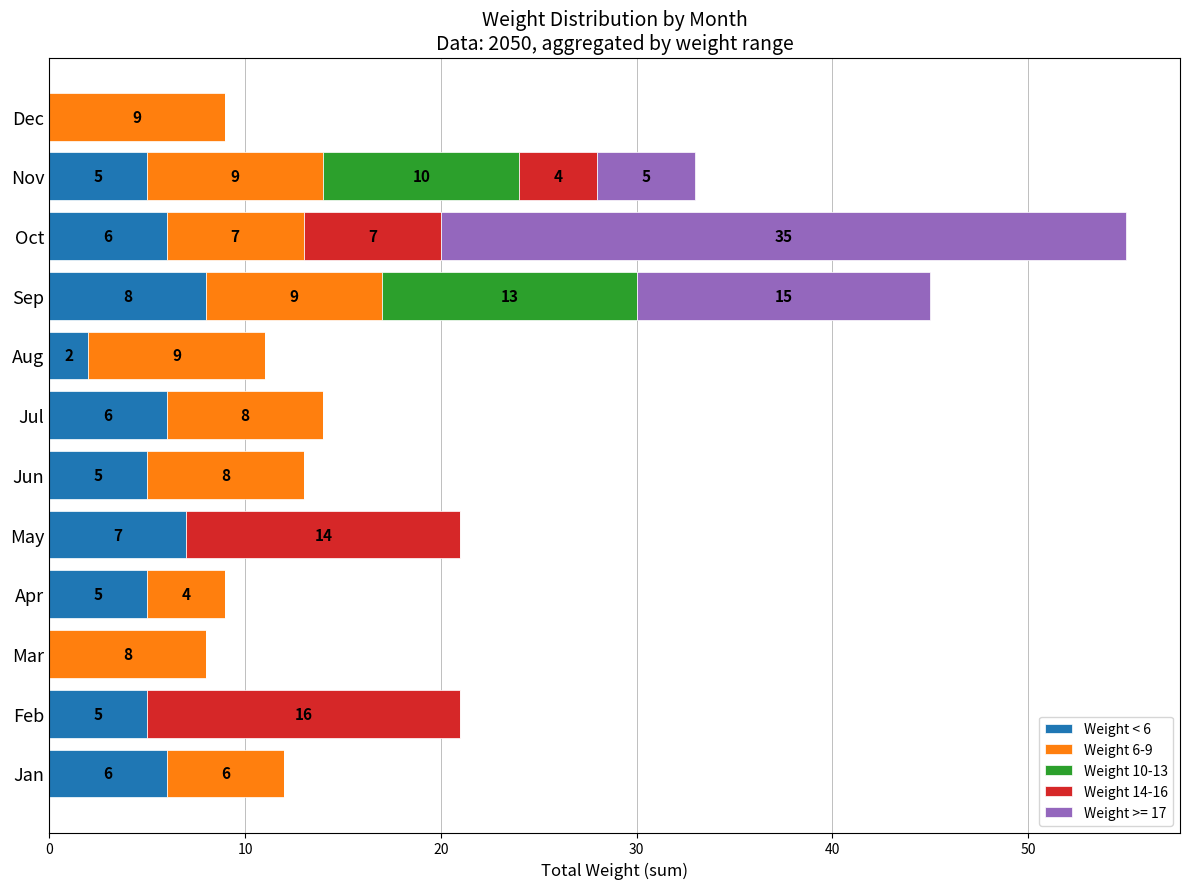

Is it true that Weight < 6 equals 7 at May?

True